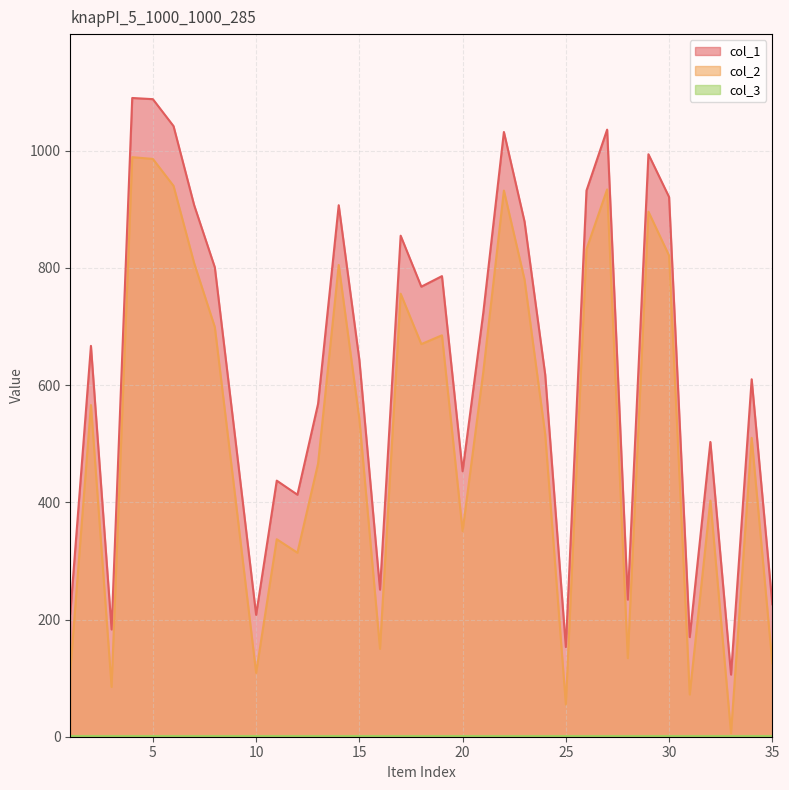

True or false: col_2 and col_1 intersect in this chart.

False